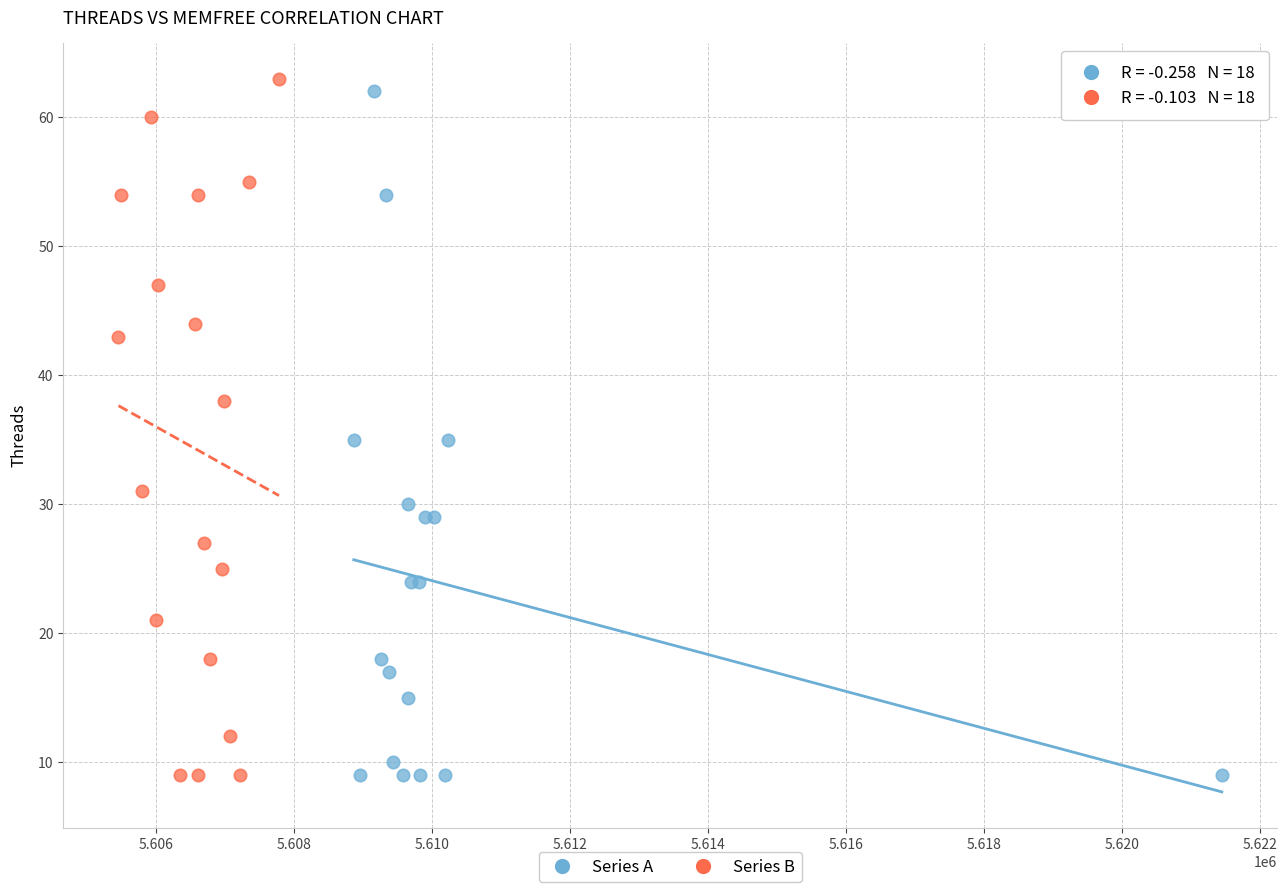

Which series contains the highest Y value?

Series B